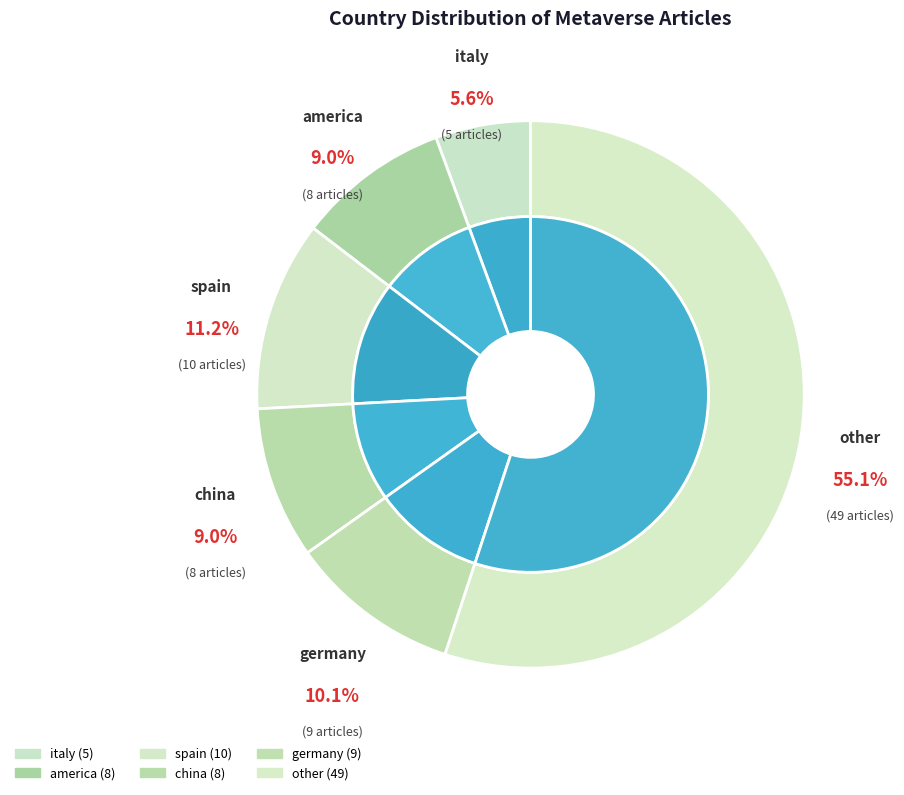

Between other and china, which is larger?

other